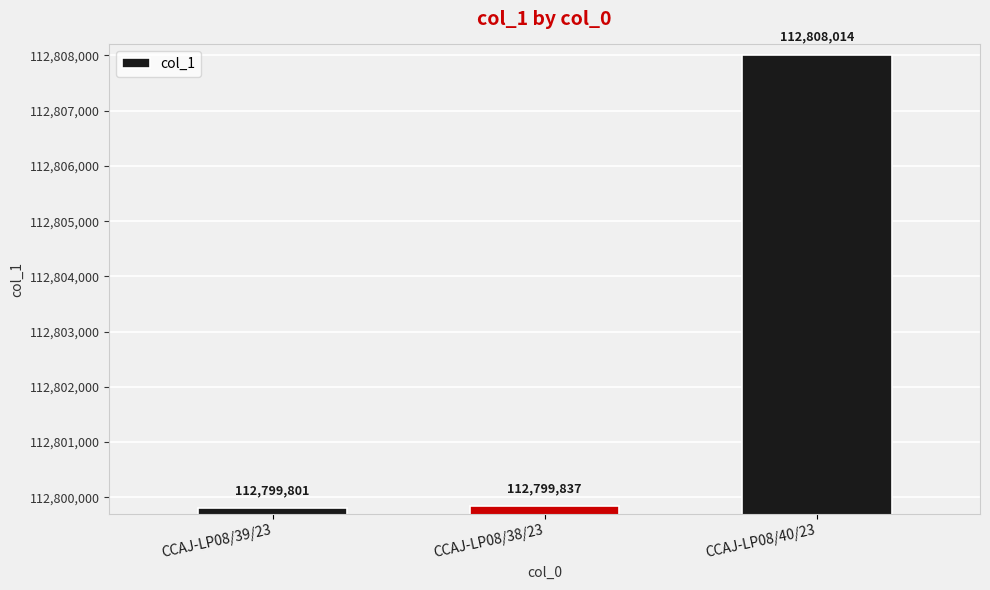

What position from the right is CCAJ-LP08/38/23?

2